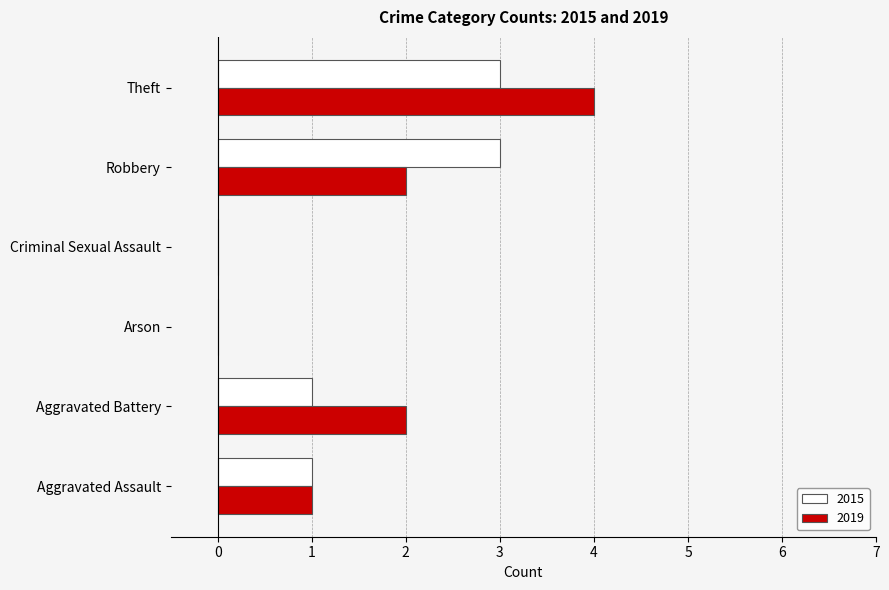

At which category is the sum across all series the highest?

Theft